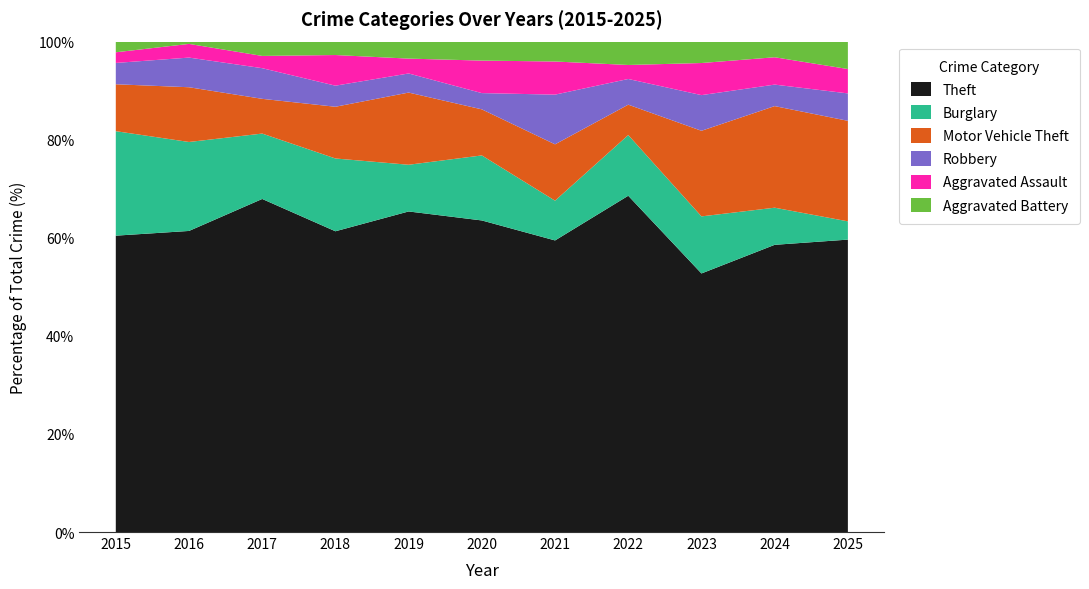

Reading right to left, transcribe all the data shown in this chart.

Theft: 96	147	145	144	88	115	151	157	163	132	139
Burglary: 6	19	32	26	12	24	22	38	32	39	49
Motor Vehicle Theft: 33	52	48	13	17	17	34	27	17	24	22
Robbery: 9	11	20	11	15	6	9	11	15	13	10
Aggravated Assault: 8	14	18	6	10	12	7	16	6	6	5
Aggravated Battery: 9	8	12	10	6	7	8	7	7	1	5